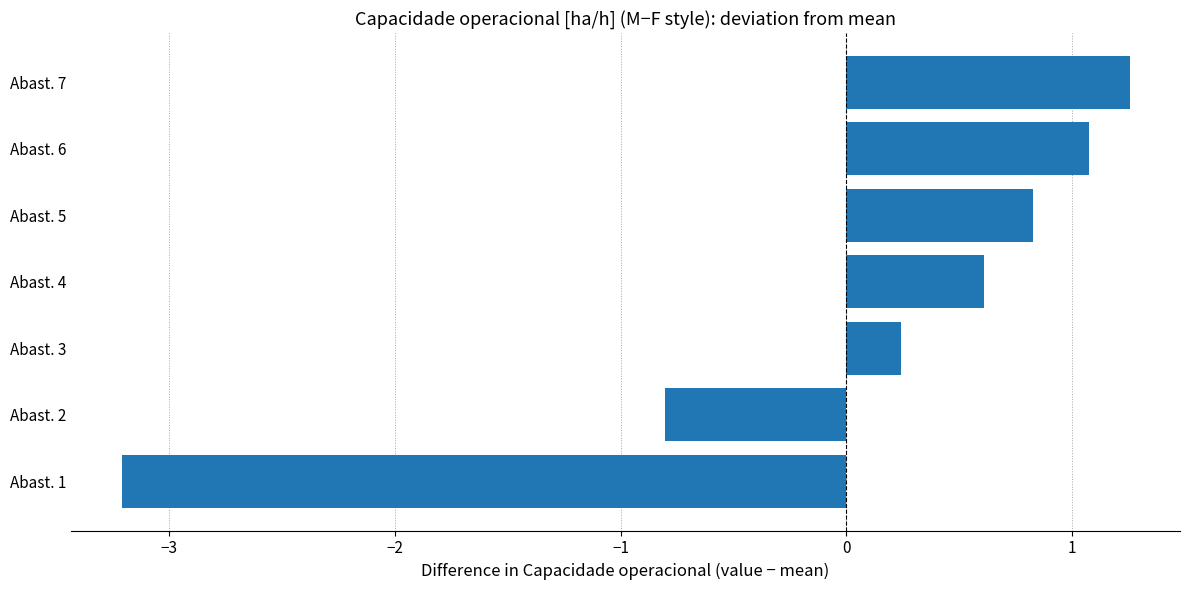

The value at Abast. 7 is 1.3. True or false?

True